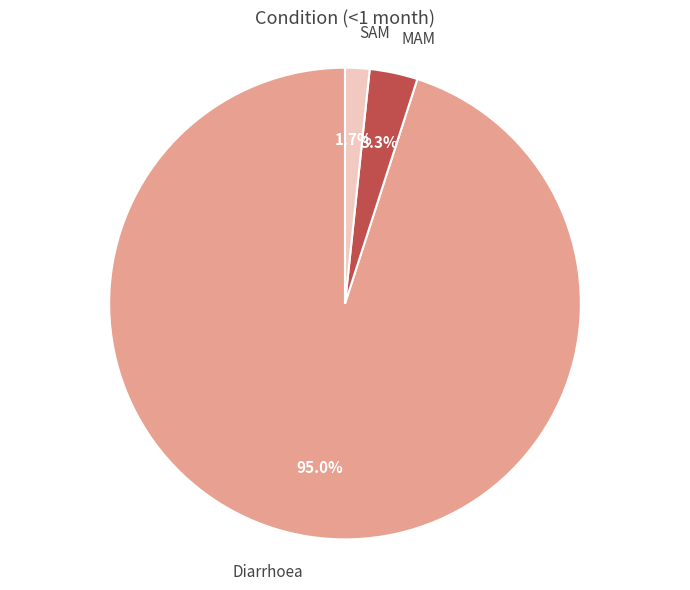

Which category has the biggest portion of the pie?

Diarrhoea